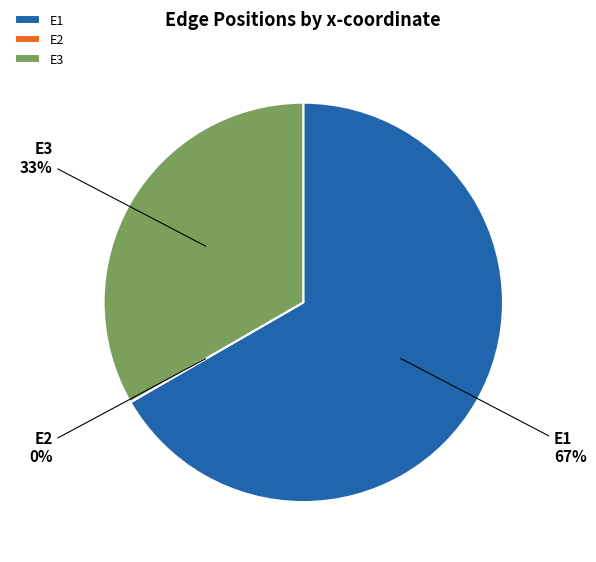

Does any single category account for the majority?

Yes